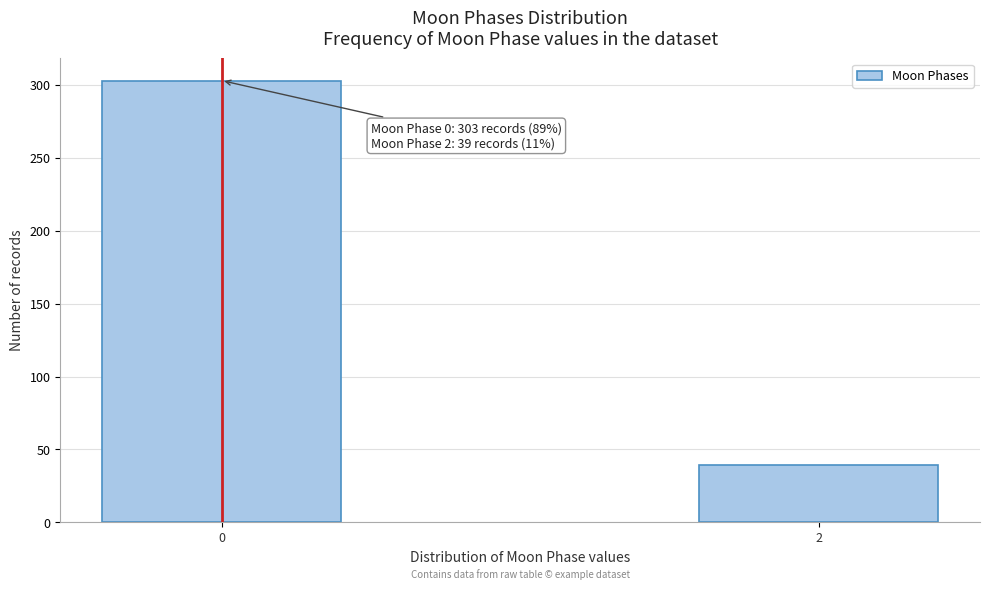

Reading right to left, what are all the values shown in this chart?

39	303